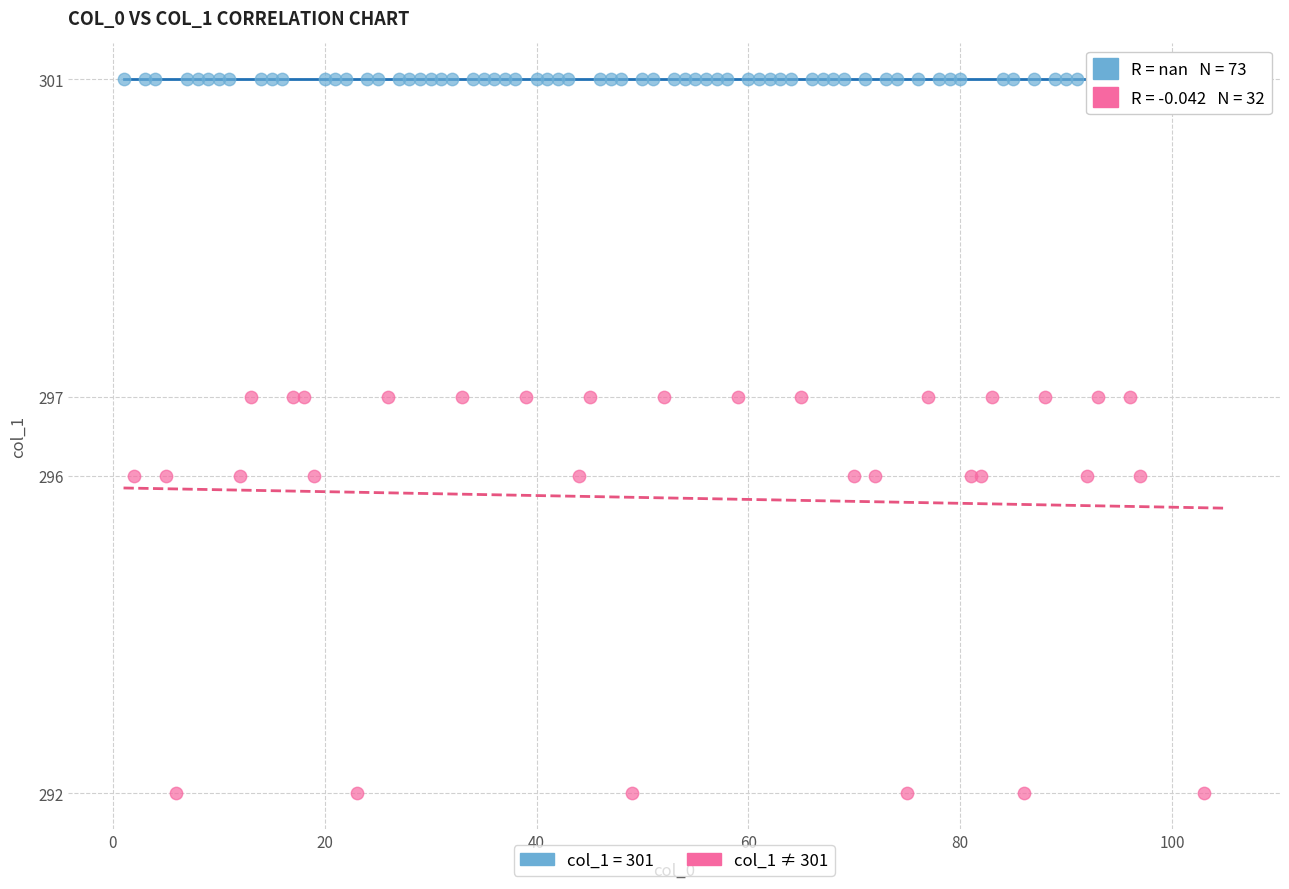

Which series reaches the maximum Y coordinate?

col_1 = 301